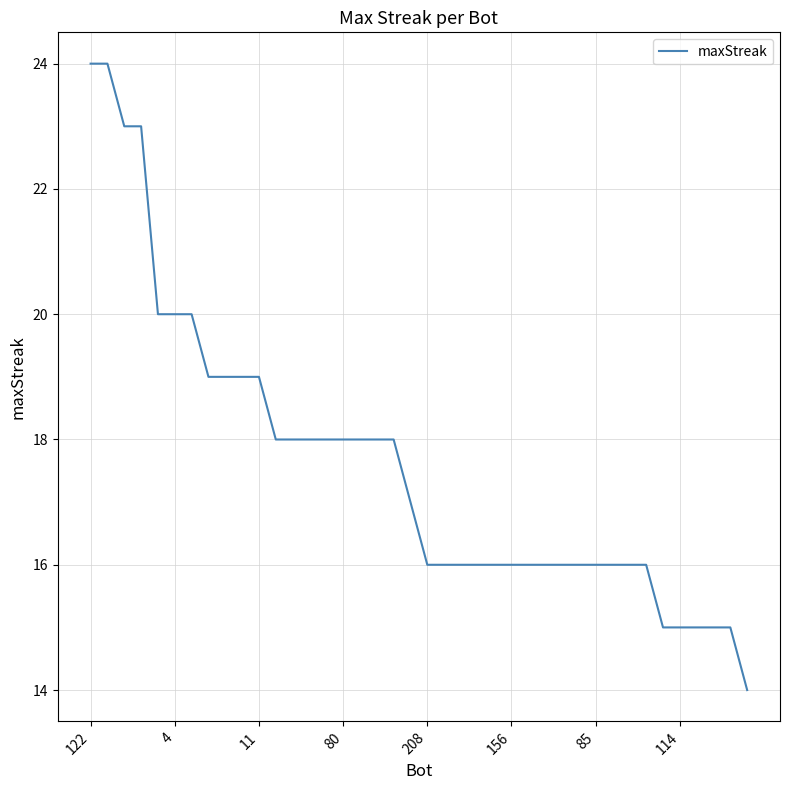

What is the average value?

18